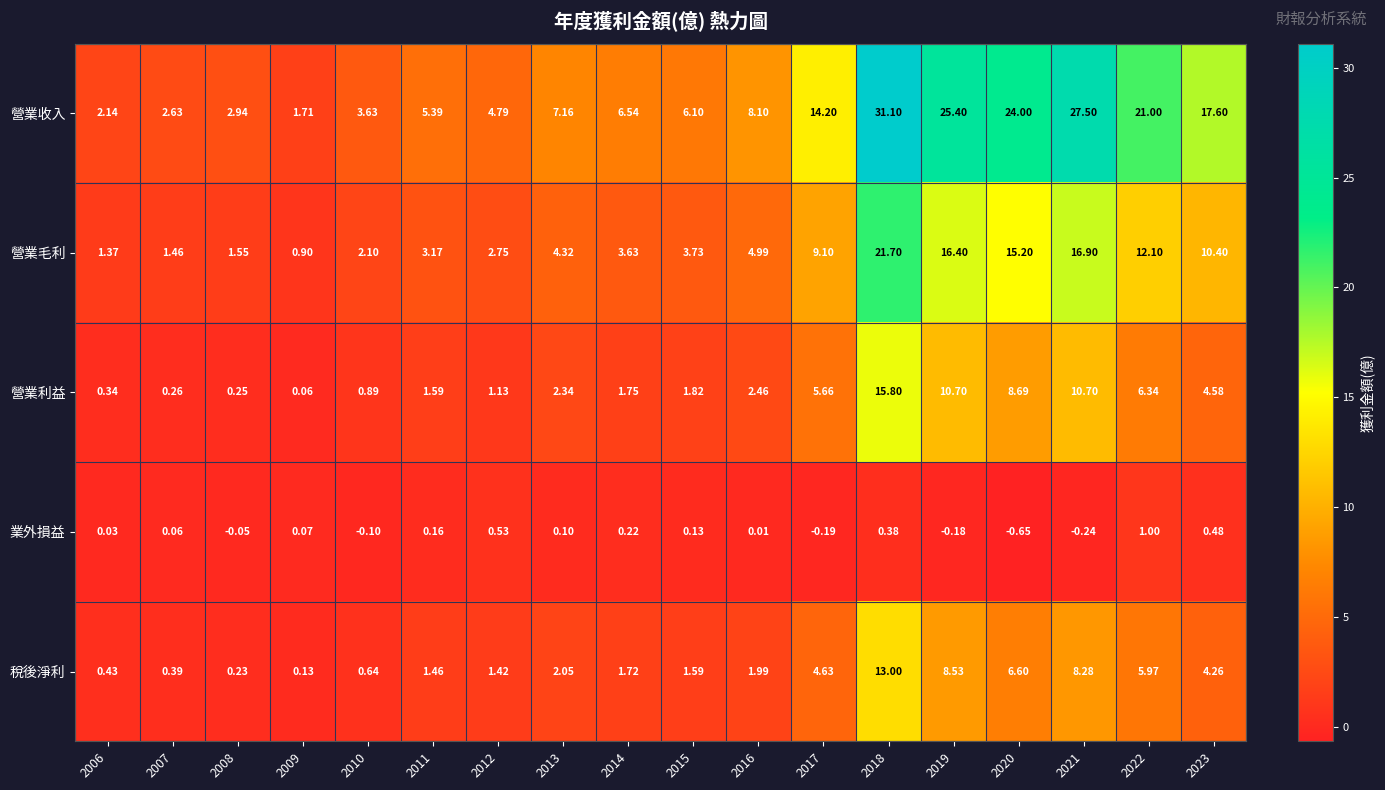

At 2021, list the series in order from largest to smallest.

營業收入, 營業毛利, 營業利益, 稅後淨利, 業外損益